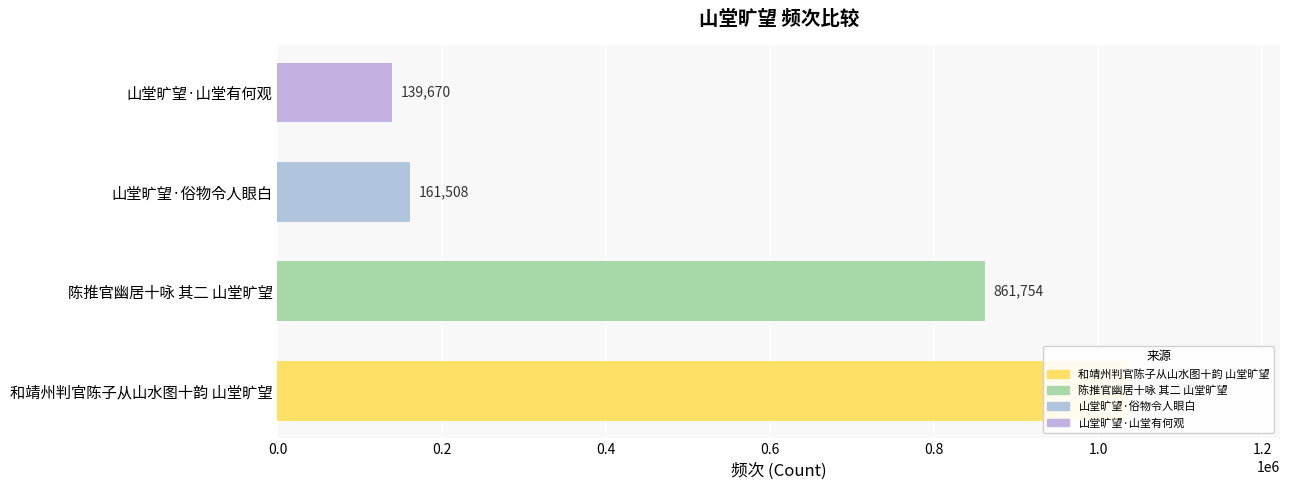

The chart shows a value of 50822 at 山堂旷望·俗物令人眼白. True or false?

False